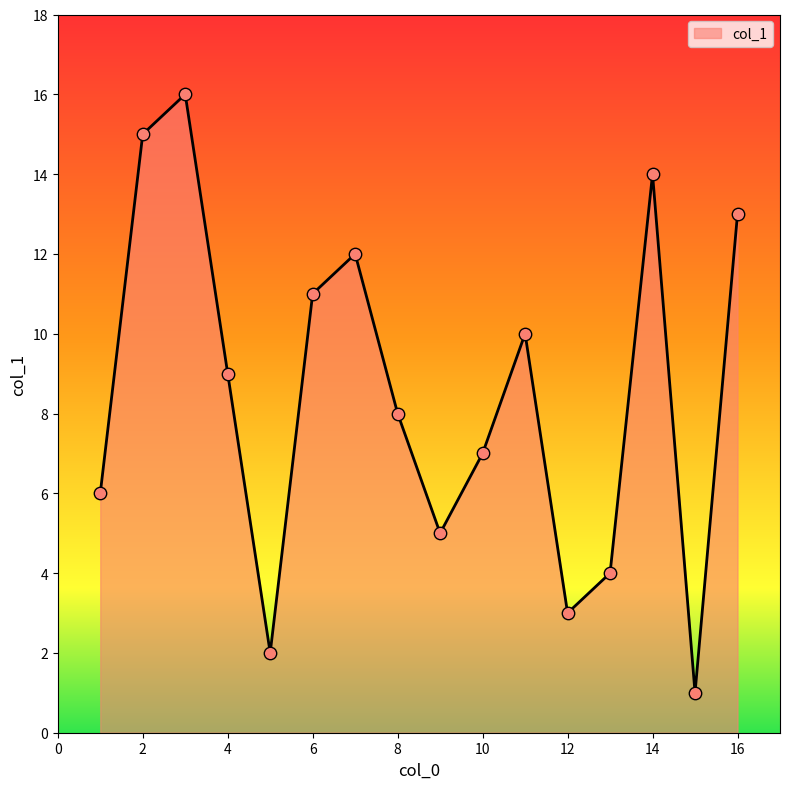

What is the difference between the maximum and minimum values?

15